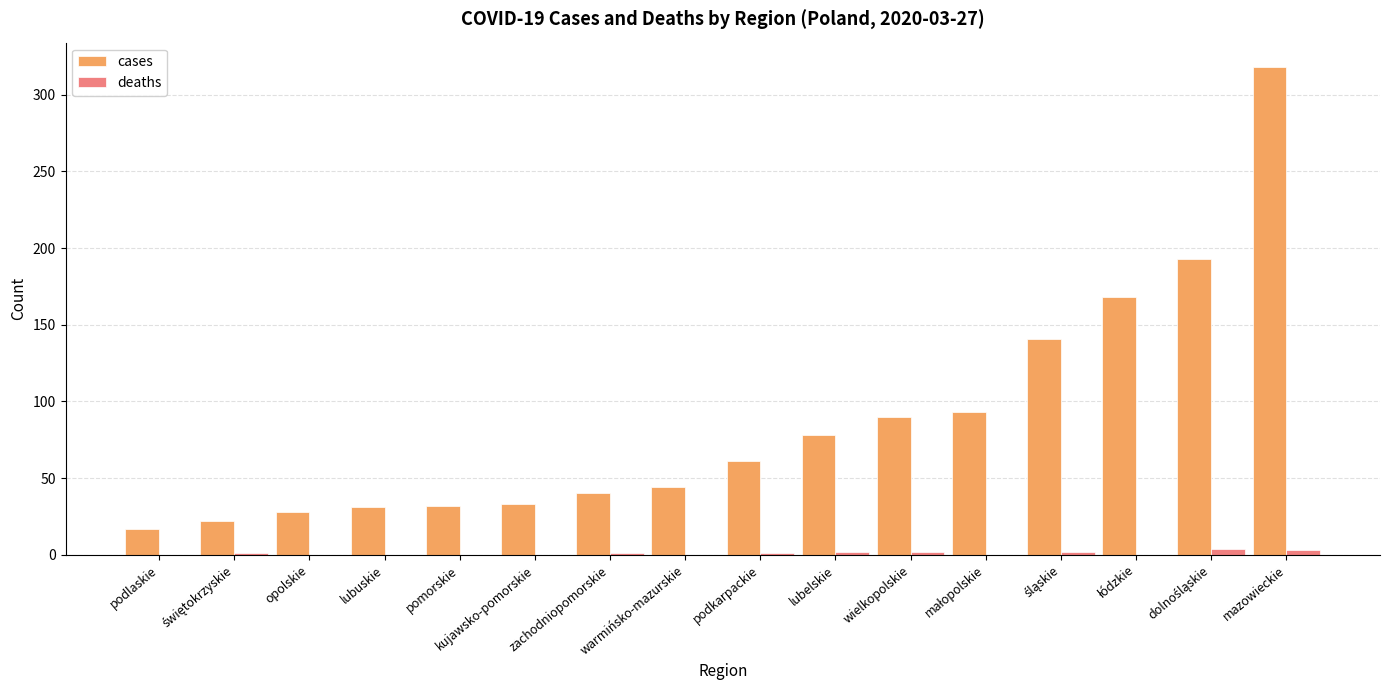

What is the average value of the cases series?

87